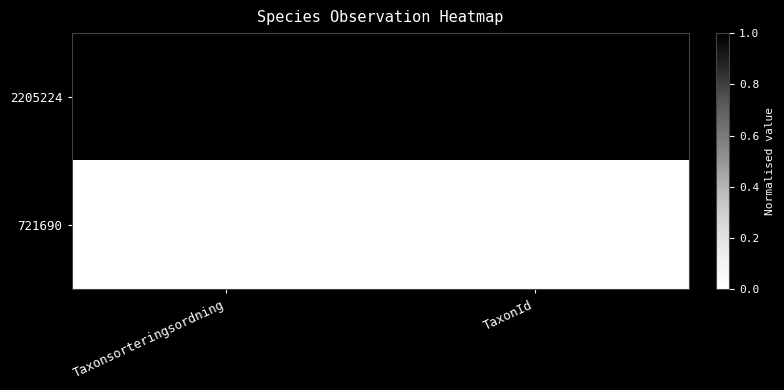

What value does the 2205224 series have at TaxonId, to the nearest 50?

219700